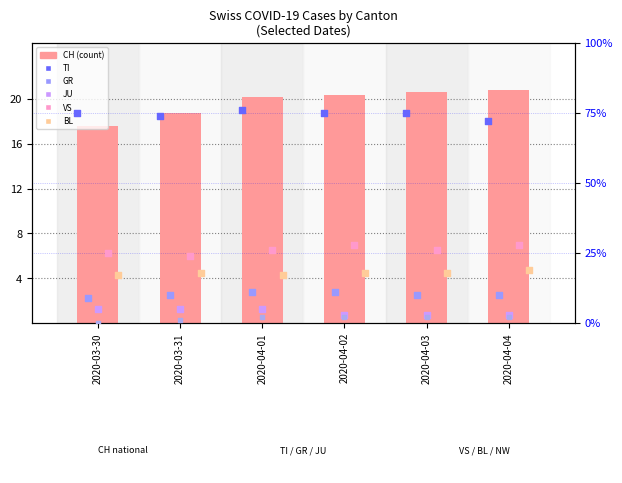

At which category is the sum across all series the highest?

2020-04-04